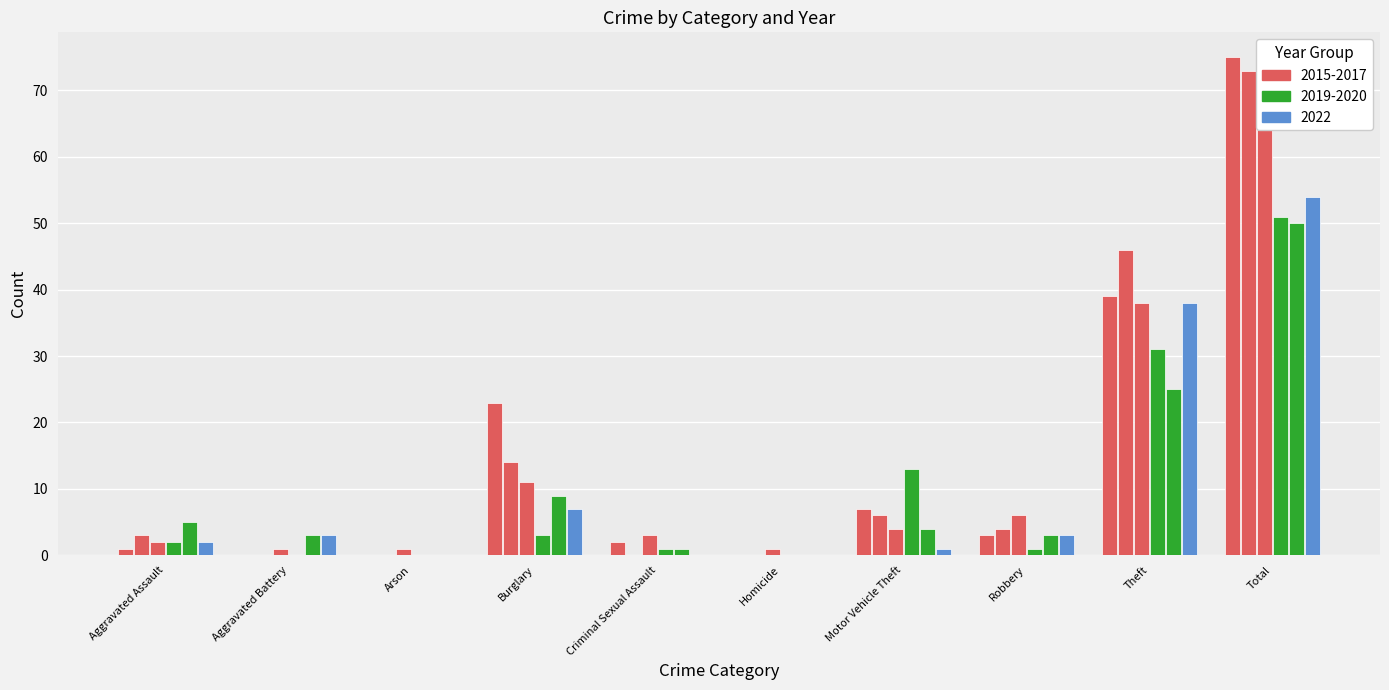

Which category has the lowest value in the 2020 series?

Arson